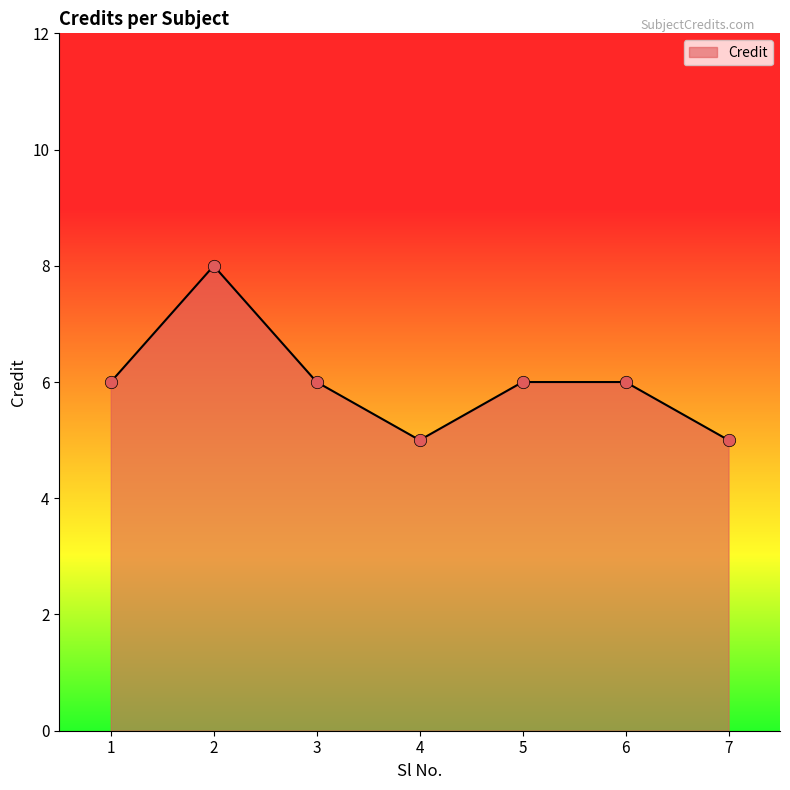

Approximately how many times larger is the value at 7 compared to 1?

0.8